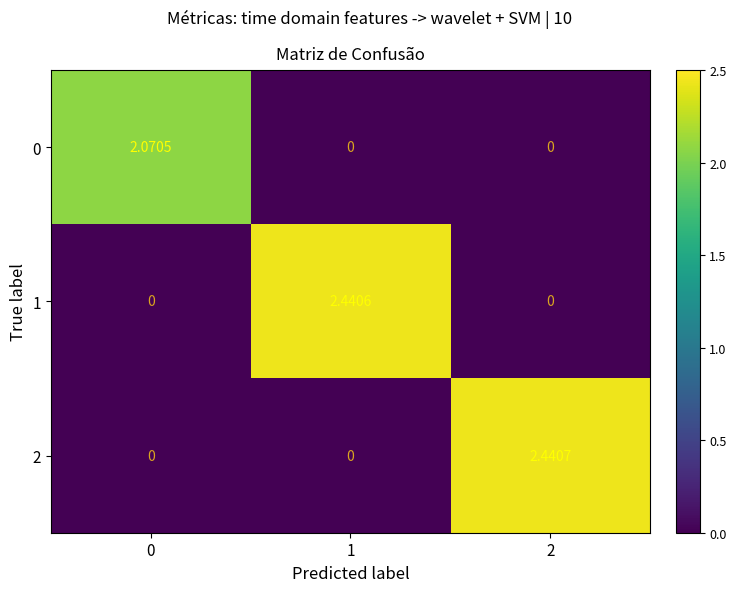

Rank the series by their maximum value, from highest to lowest.

2, 1, 0